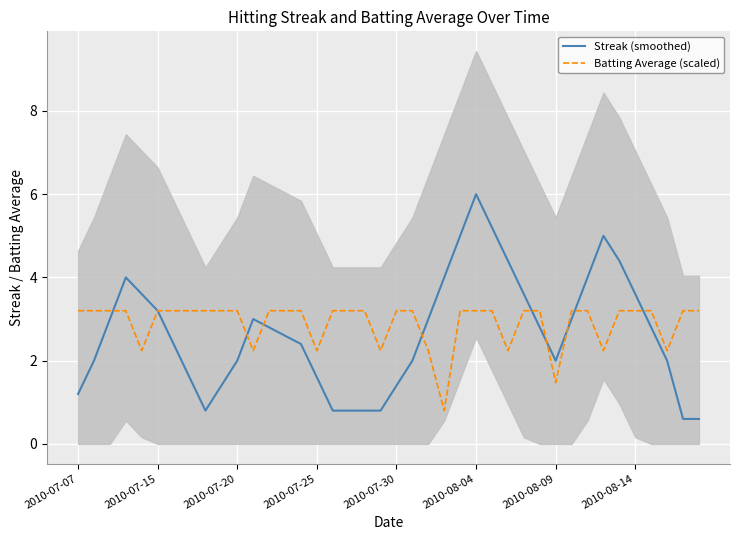

How many times do Streak (smoothed) and Batting Average (scaled) cross each other?

9